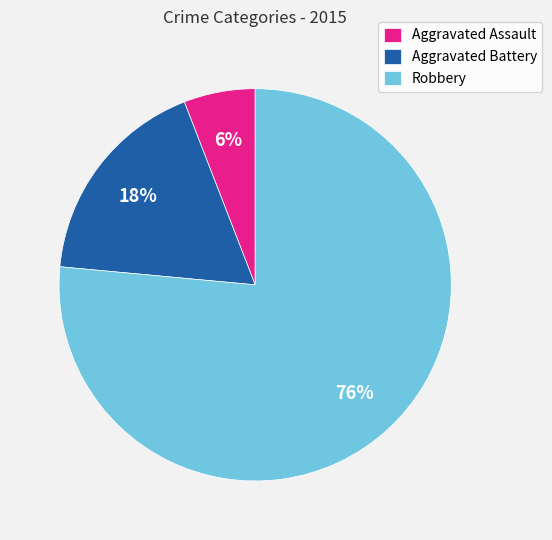

Do Aggravated Battery and Aggravated Assault together represent more than half of the pie?

No